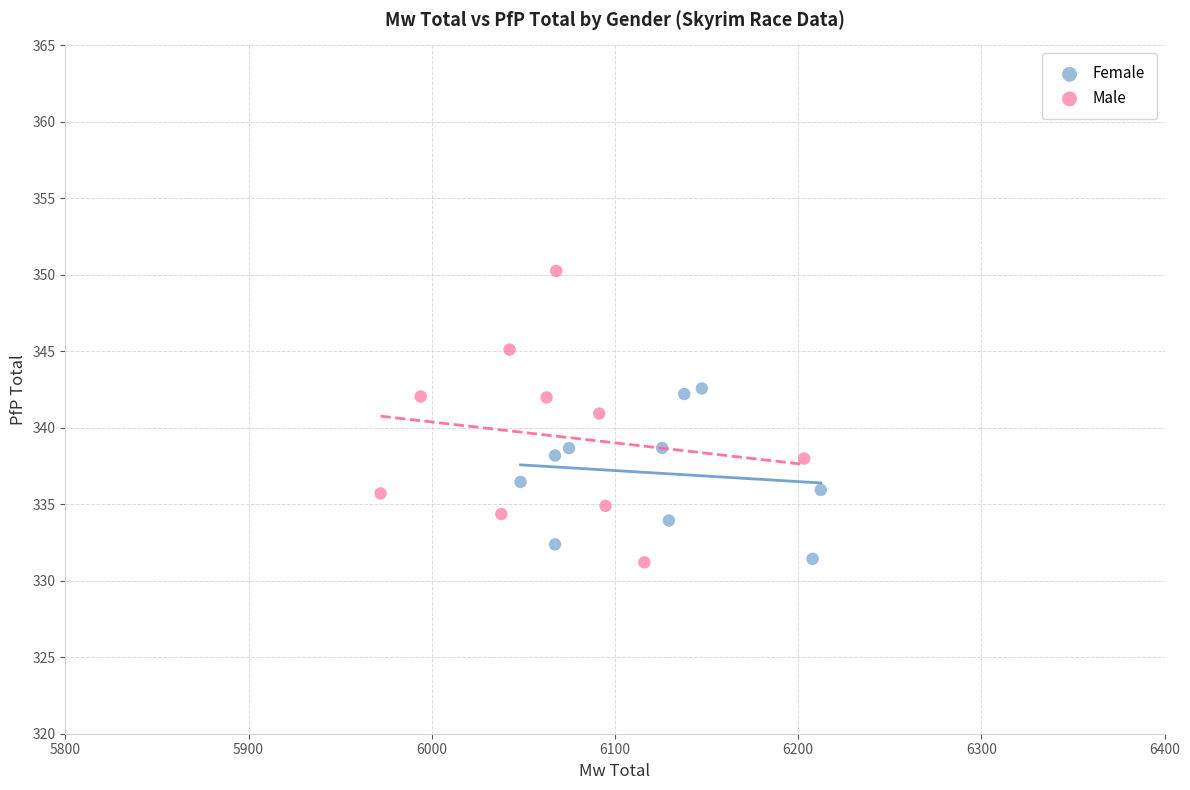

Which series has the widest spread of Y values?

Male